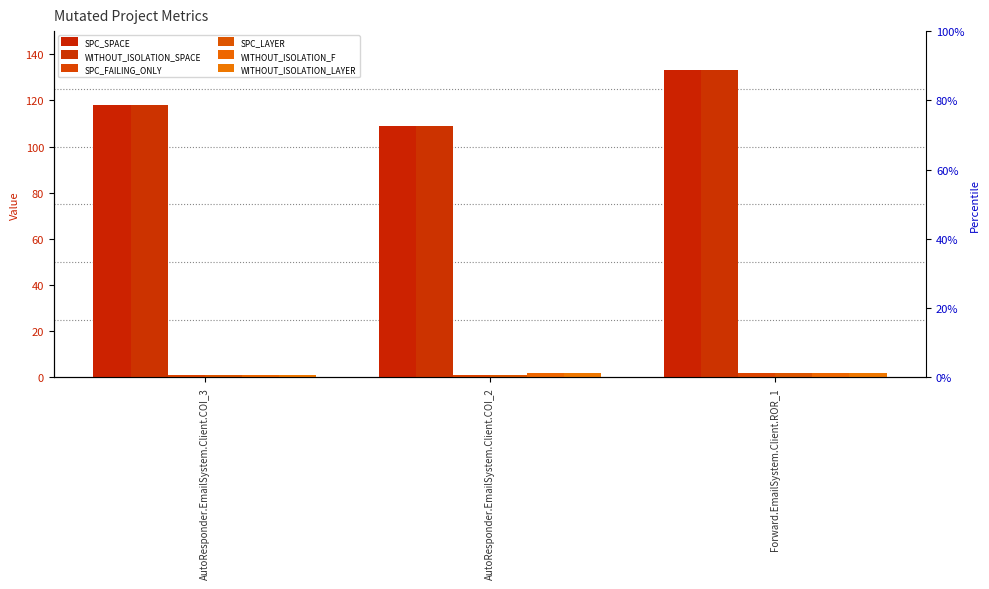

Count the SPC_FAILING_ONLY values in the range 1 to 2.

3